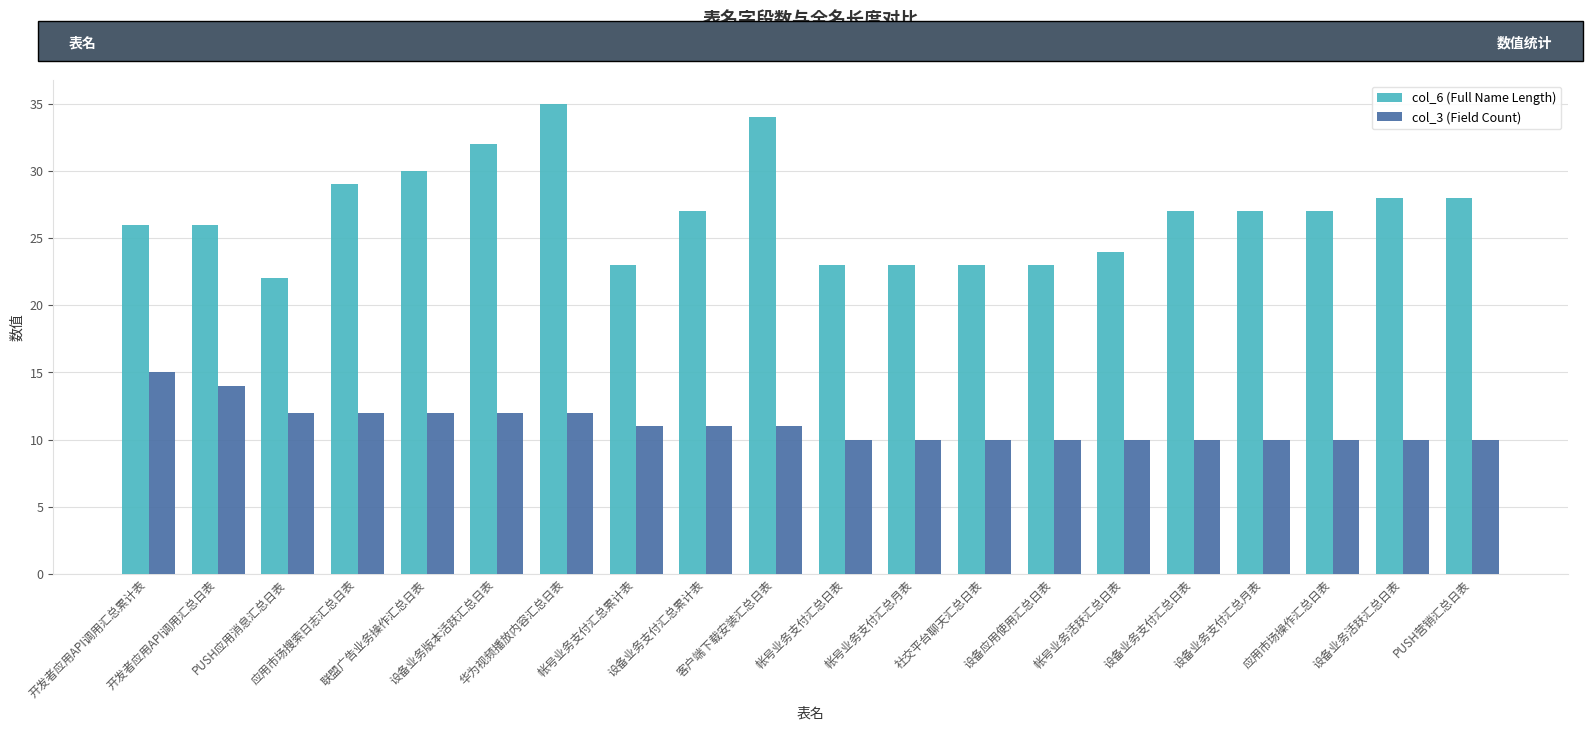

Which series has the largest total across all categories?

col_6 (Full Name Length)